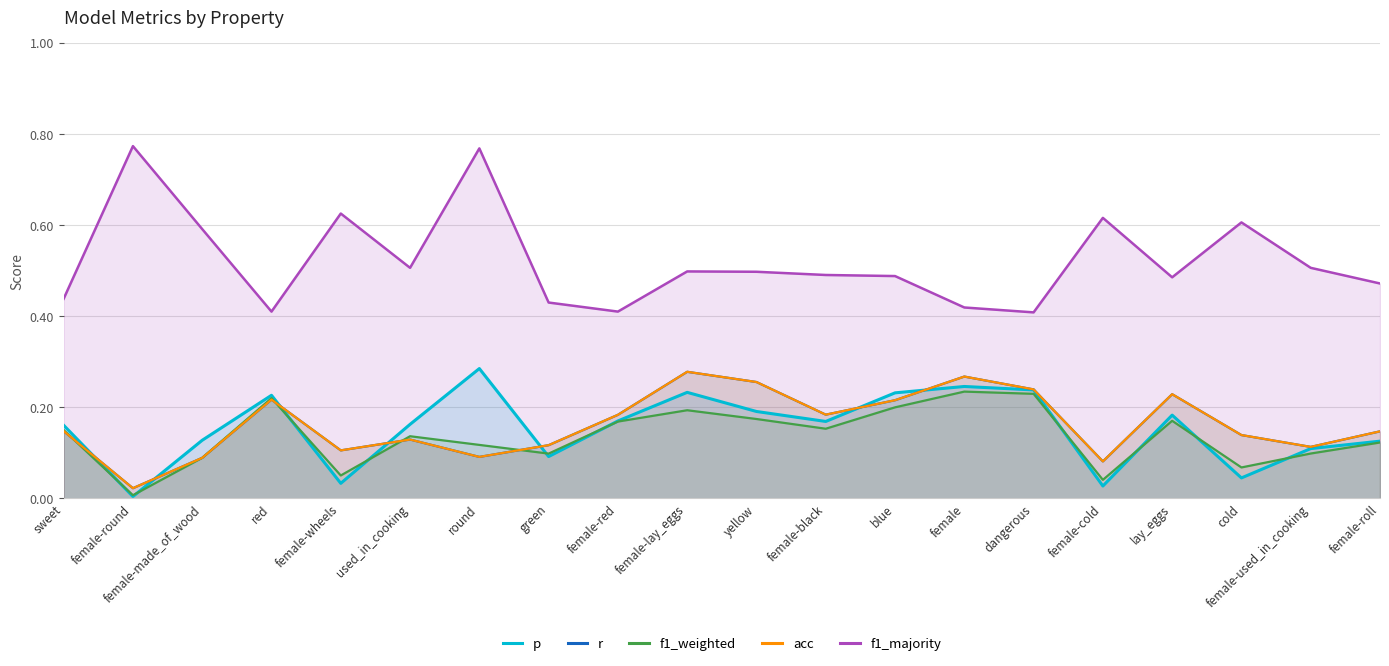

Reading left to right, extract all data points from this chart.

p: 0.2	0.0	0.1	0.2	0.0	0.2	0.3	0.1	0.2	0.2	0.2	0.2	0.2	0.2	0.2	0.0	0.2	0.0	0.1	0.1
r: 0.1	0.0	0.1	0.2	0.1	0.1	0.1	0.1	0.2	0.3	0.3	0.2	0.2	0.3	0.2	0.1	0.2	0.1	0.1	0.1
f1_weighted: 0.1	0.0	0.1	0.2	0.1	0.1	0.1	0.1	0.2	0.2	0.2	0.2	0.2	0.2	0.2	0.0	0.2	0.1	0.1	0.1
acc: 0.1	0.0	0.1	0.2	0.1	0.1	0.1	0.1	0.2	0.3	0.3	0.2	0.2	0.3	0.2	0.1	0.2	0.1	0.1	0.1
f1_majority: 0.4	0.8	0.6	0.4	0.6	0.5	0.8	0.4	0.4	0.5	0.5	0.5	0.5	0.4	0.4	0.6	0.5	0.6	0.5	0.5